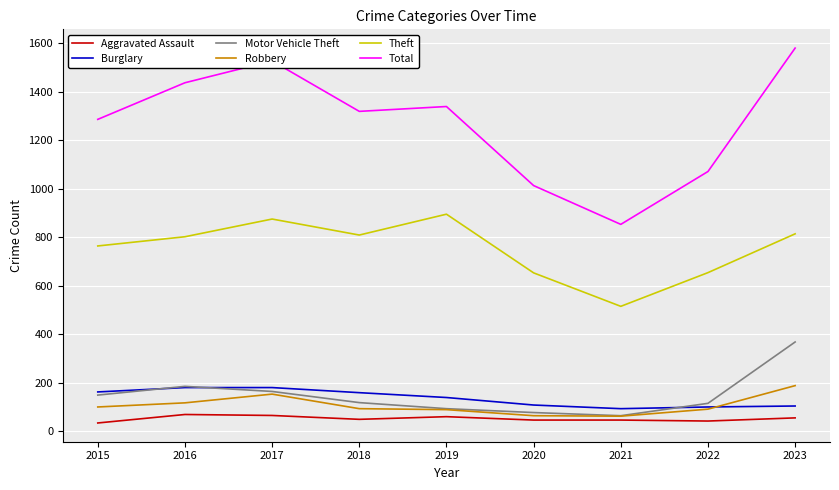

Is this an area chart (filled region under the line)?

No